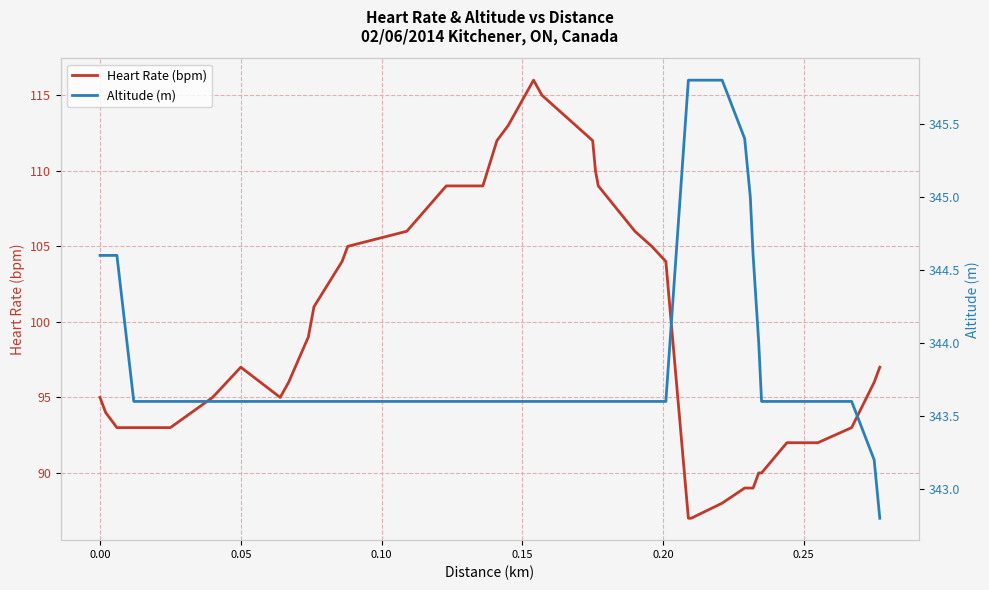

What is the lowest value of the Heart Rate (bpm) series?

87